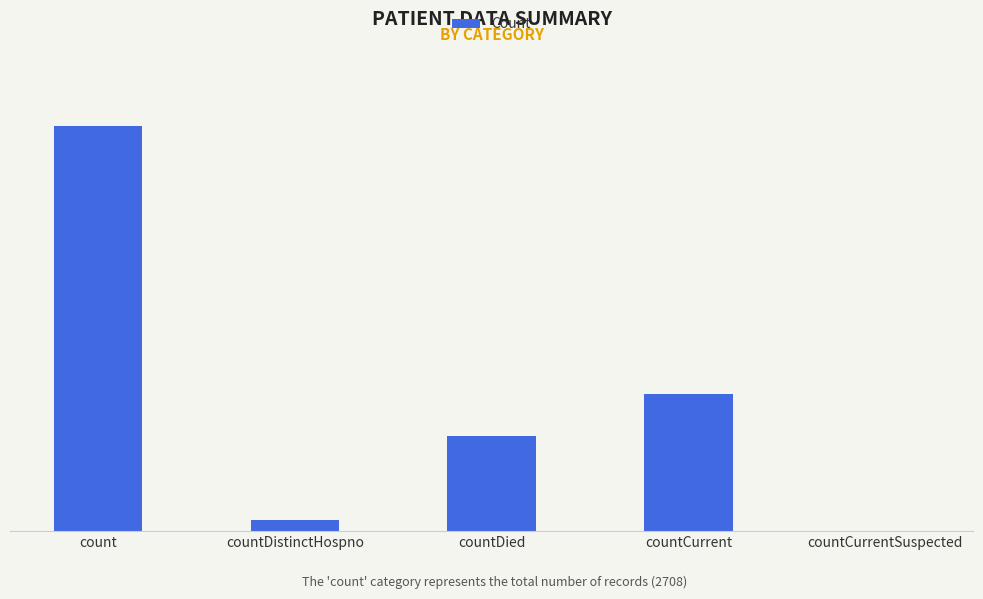

How many positive values are there?

4